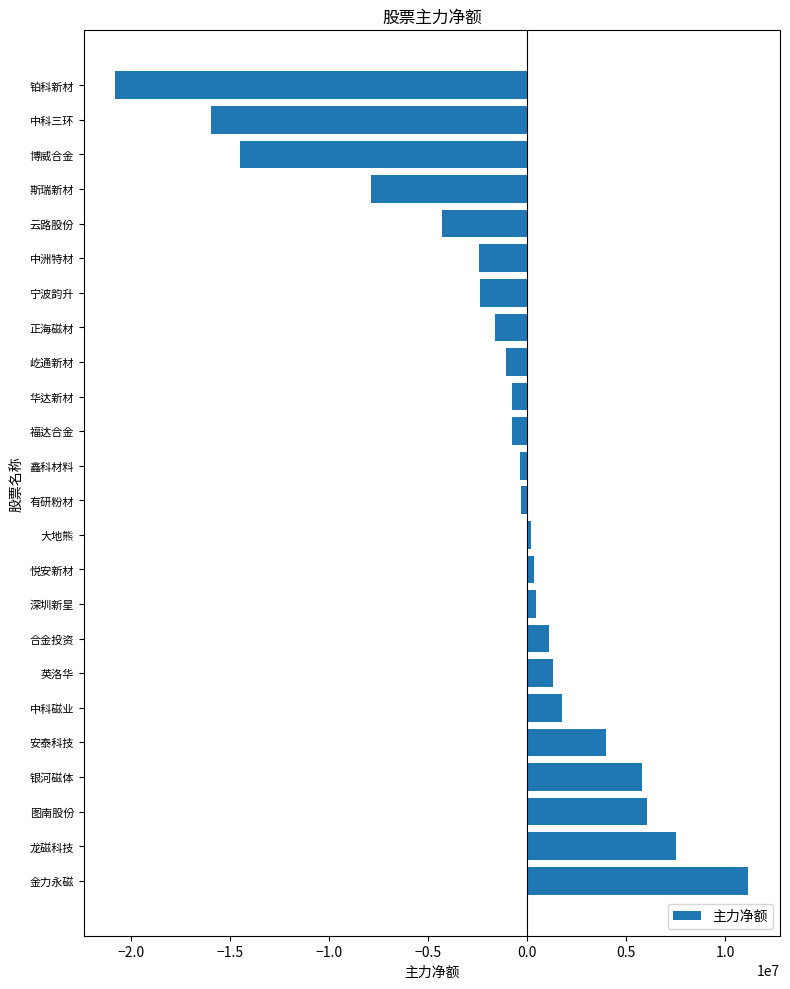

What is the smallest value displayed?

-20793223